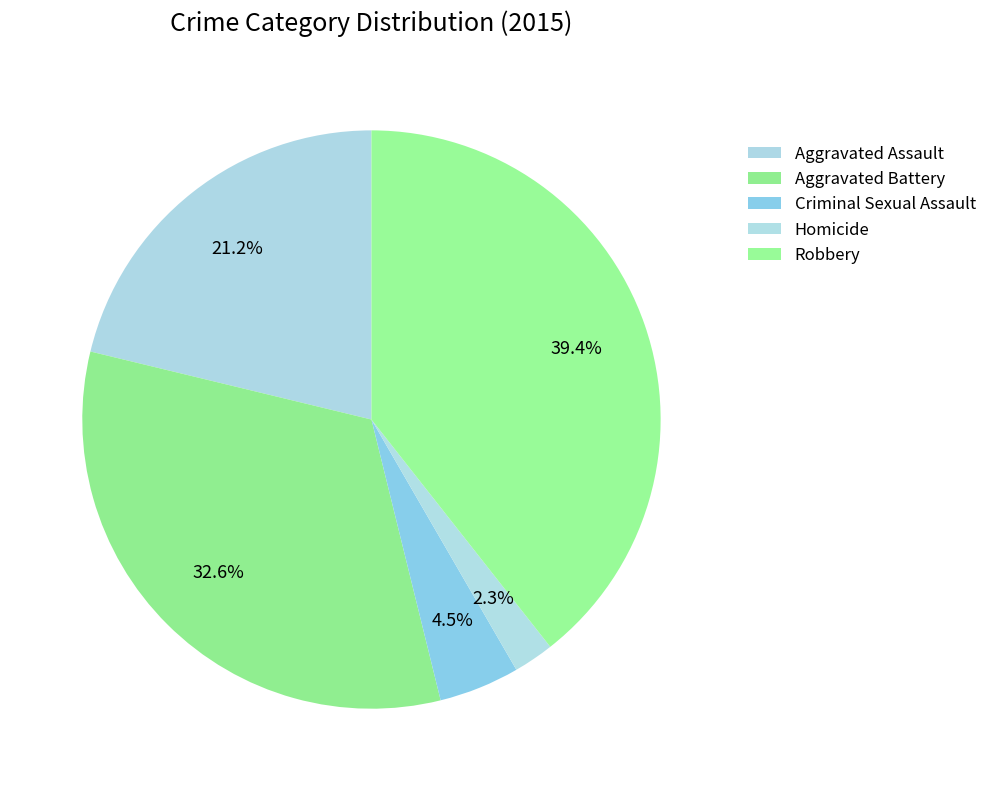

What percentage do Aggravated Battery and Aggravated Assault together represent?

53.8%